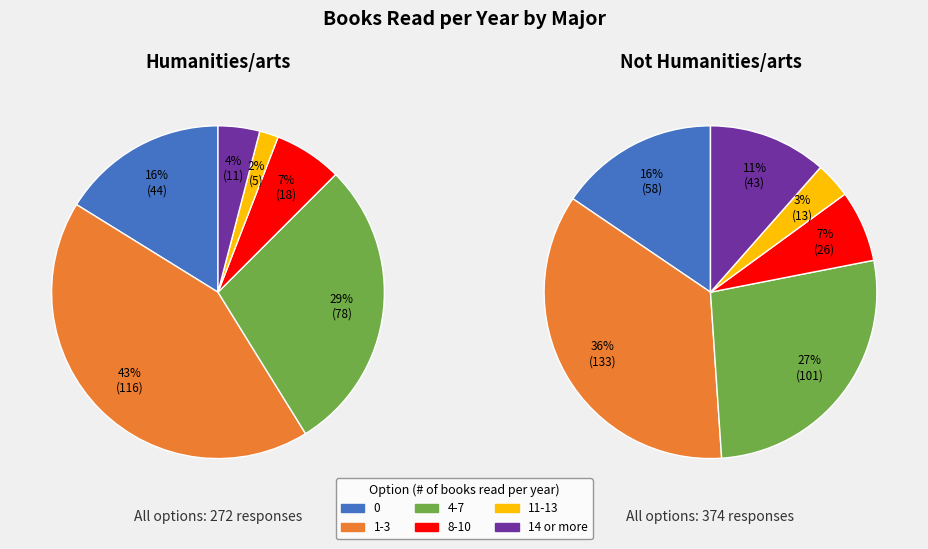

Does 11-13 account for over 50% of the chart?

No